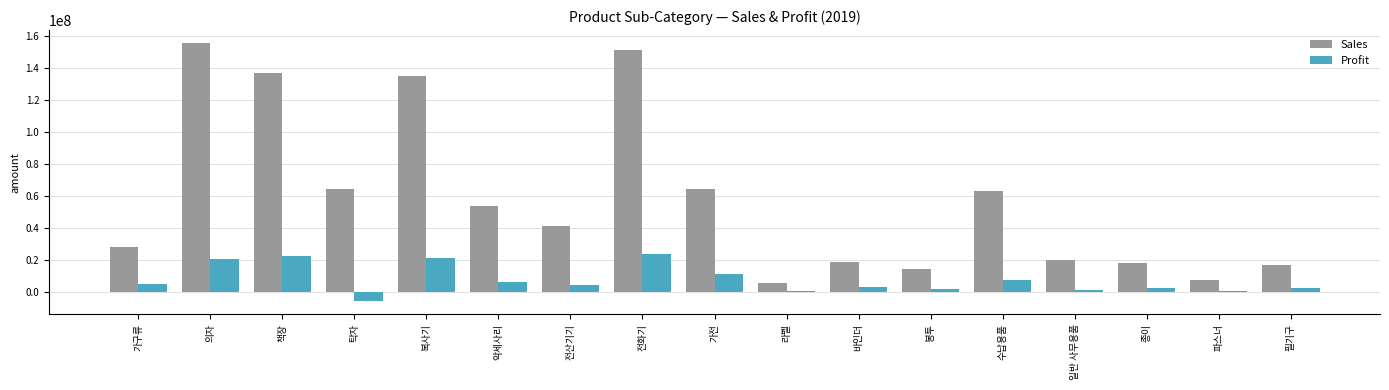

Is the value of Sales at 가전 greater than the value of Profit at 악세사리?

Yes